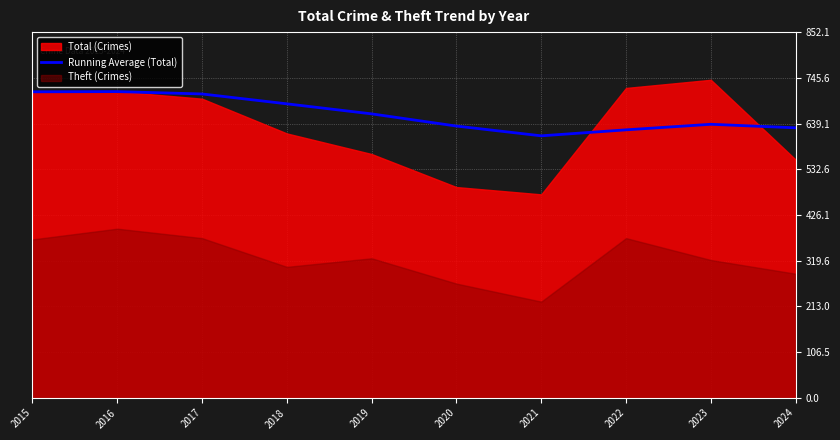

True or false: the data shows 610.4 at 2021.

True